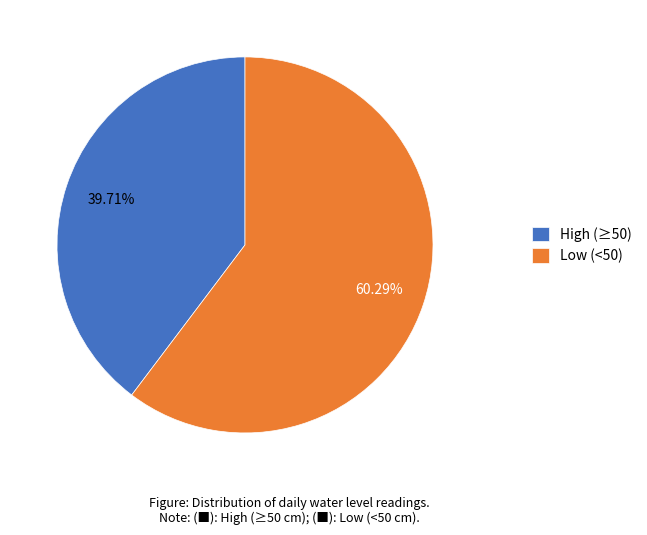

Rank the categories by value from lowest to highest.

High (≥50), Low (<50)